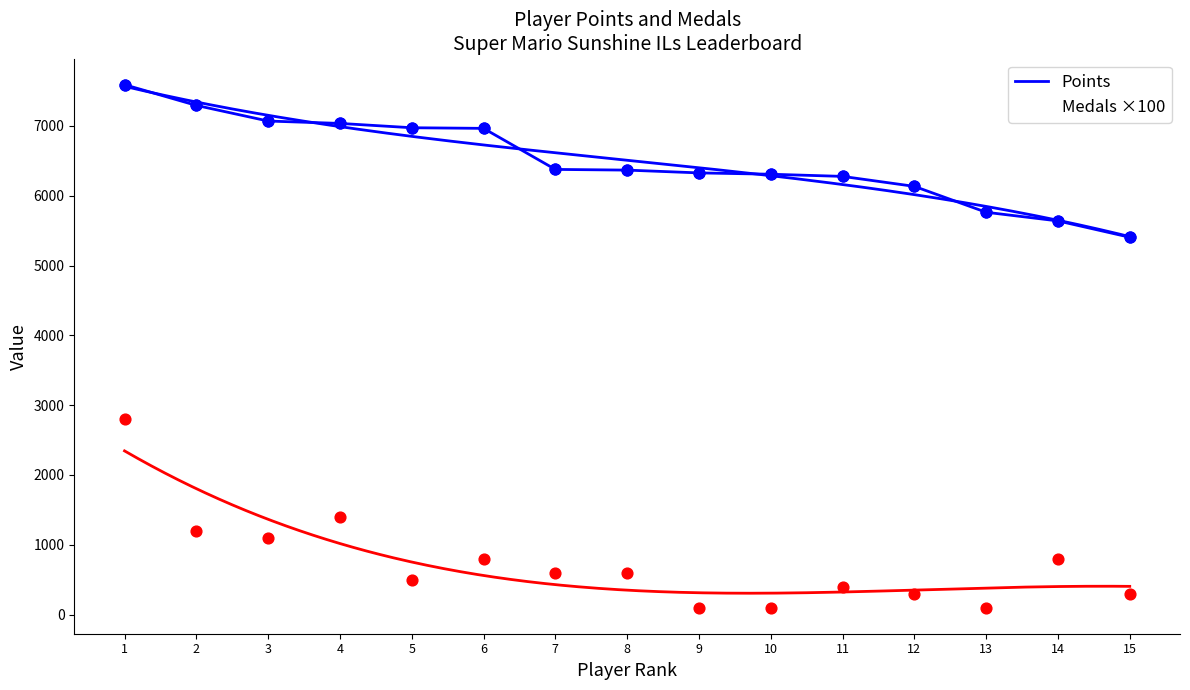

Which series reaches the maximum Y coordinate?

Points